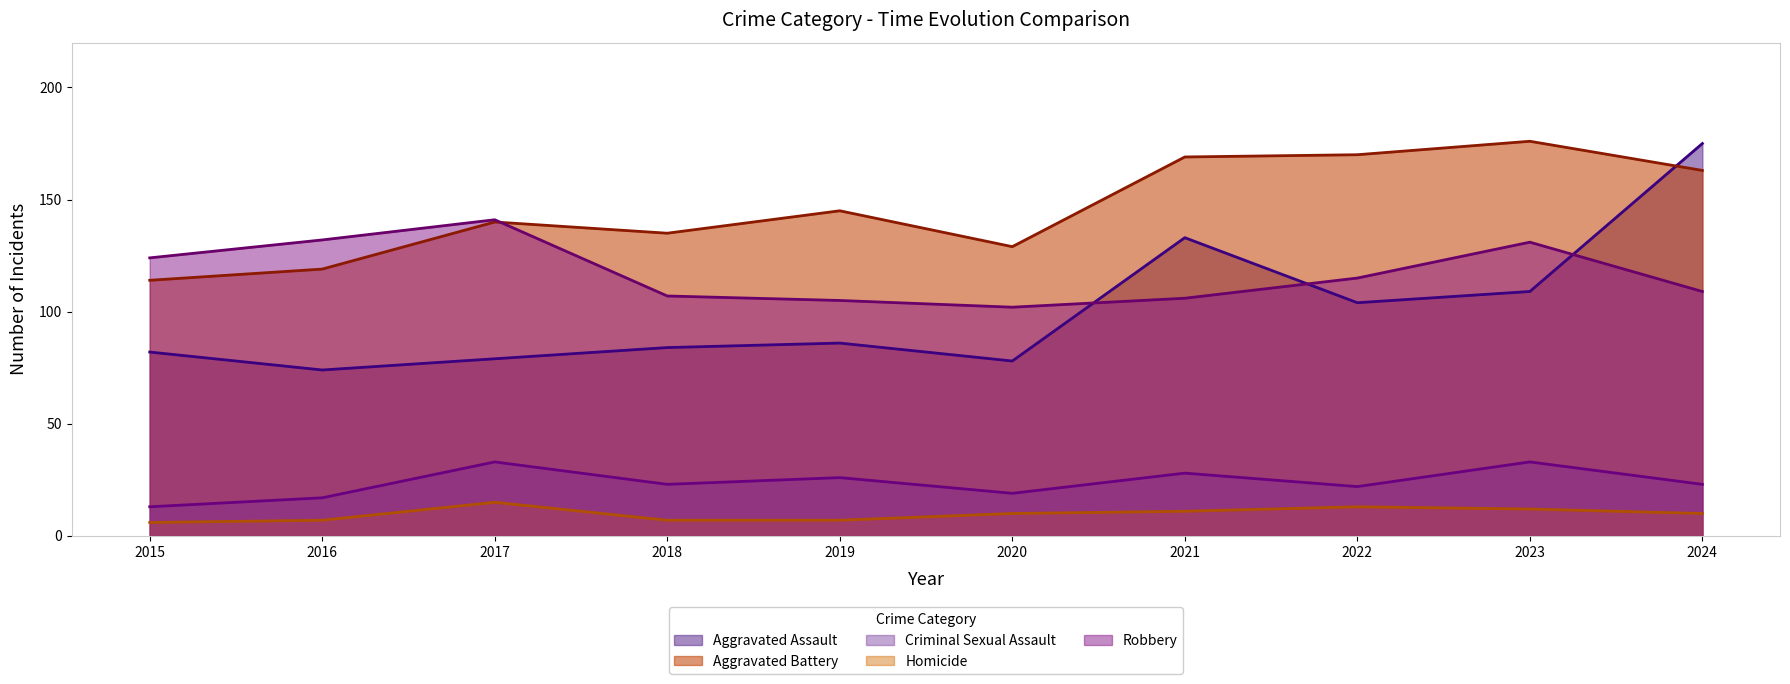

At which category does Aggravated Battery reach its first local valley?

2018